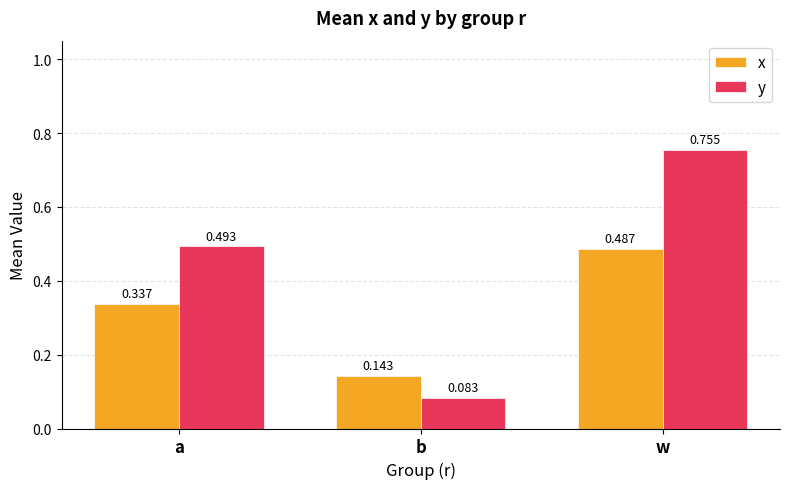

Which series has the largest total across all categories?

y